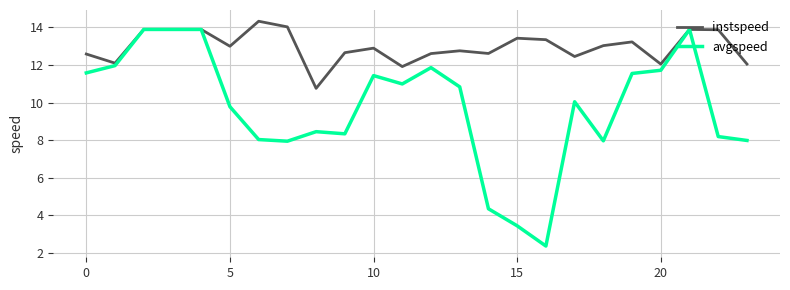

Which series has the largest total across all categories?

instspeed